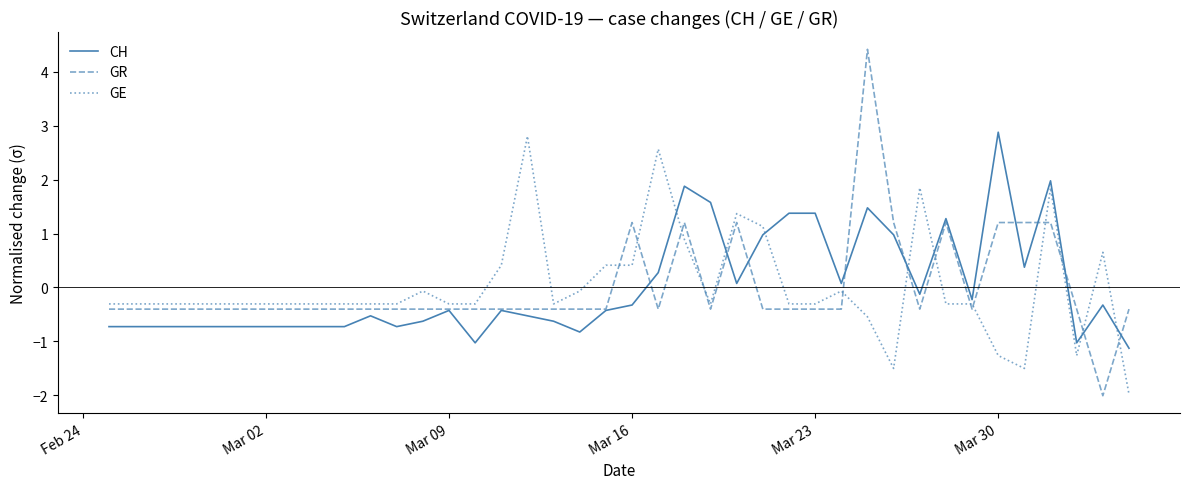

Which series ends up on top after the final intersection of GE and GR?

GR